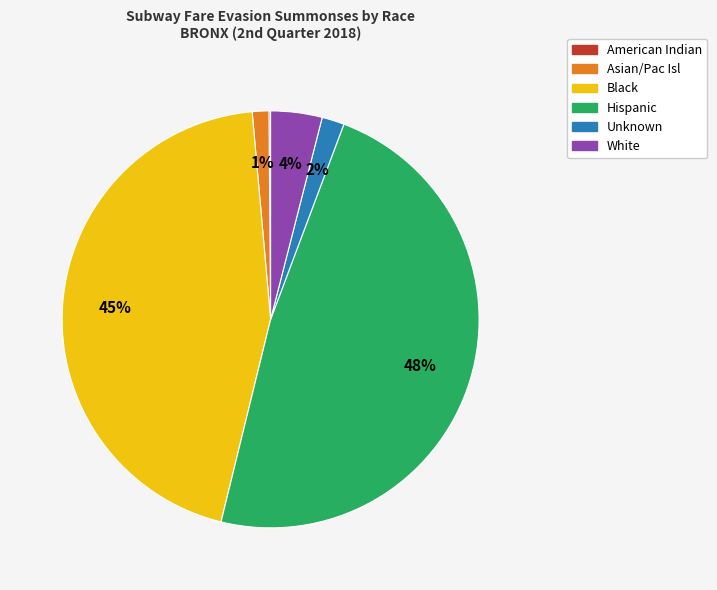

What is the largest slice in the pie chart?

Hispanic